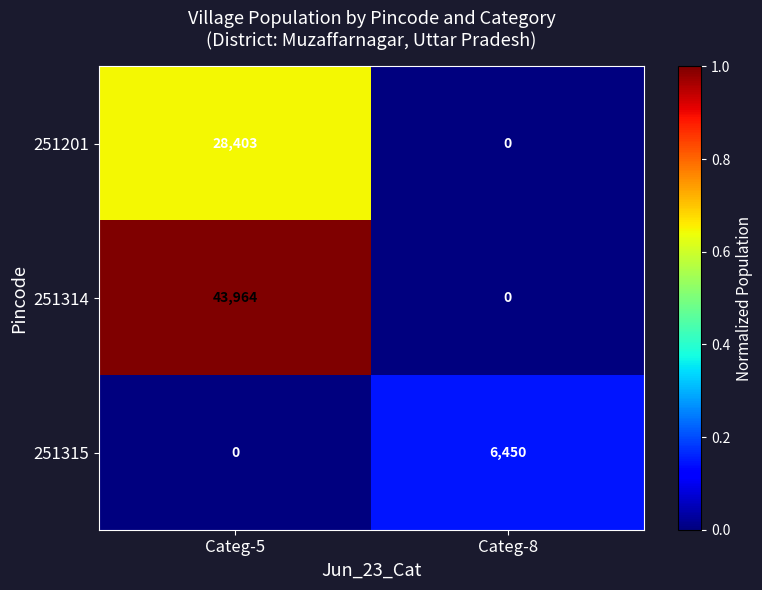

Reading left to right, list all the values displayed in this chart.

251201: 28403	0
251314: 43964	0
251315: 0	6450